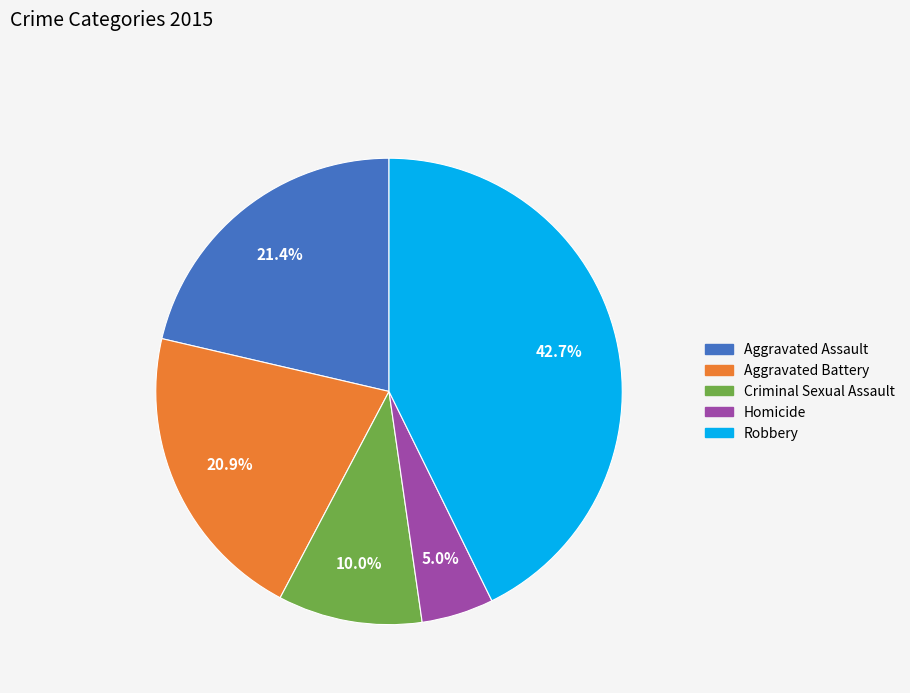

Approximately how many times larger is the value at Criminal Sexual Assault compared to Aggravated Battery?

0.5